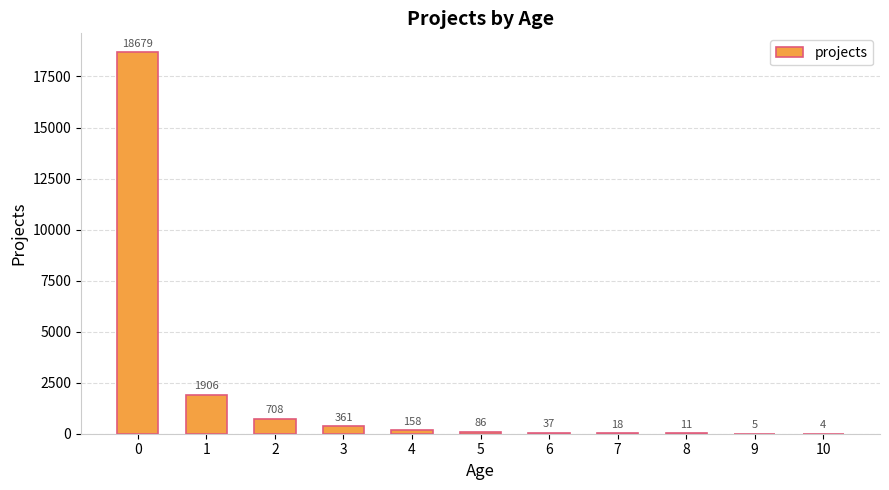

Between 9 and 8, which is larger?

8